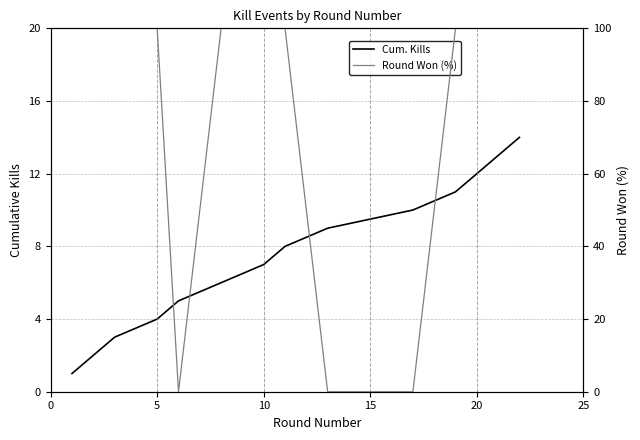

How many data points in Round Won (%) are less than 100?

3